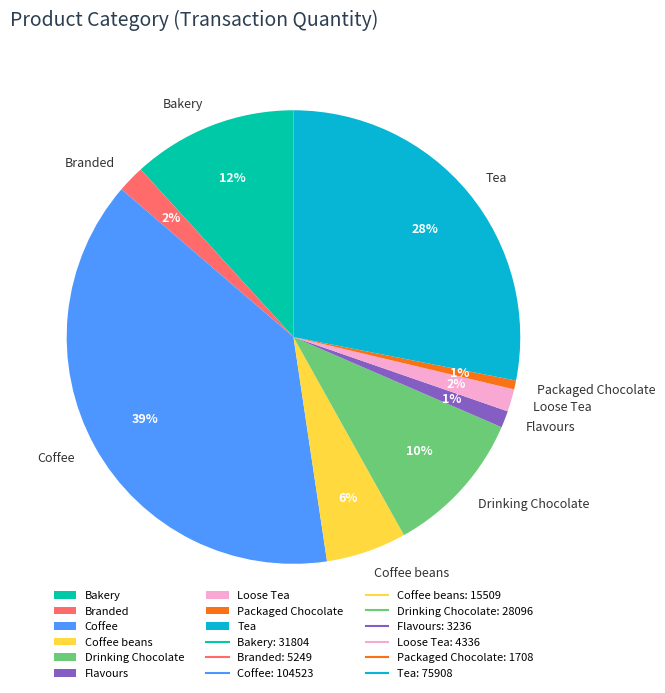

Which slice is the largest?

Coffee